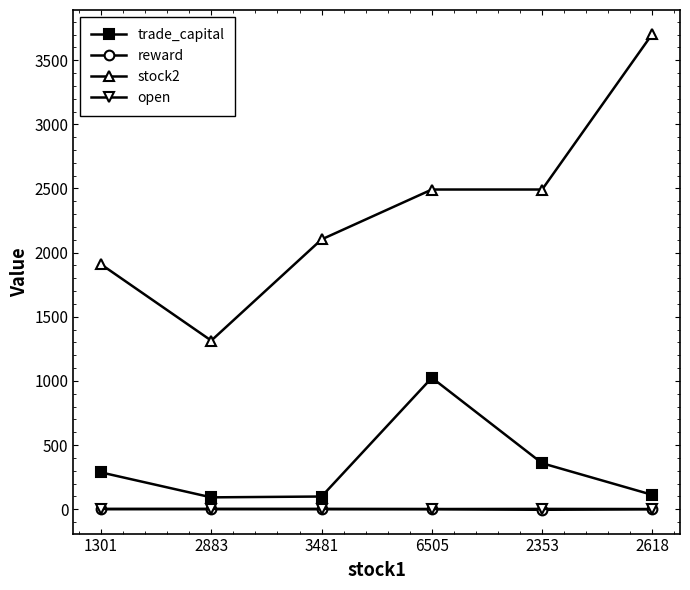

What is the label of the 3rd point from the right?

6505